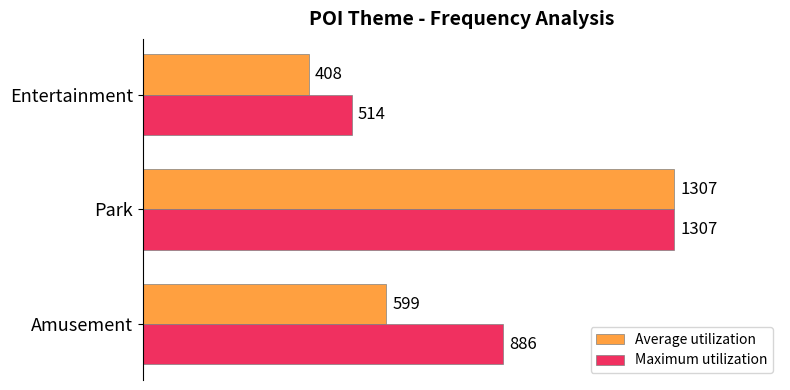

How many Maximum utilization values are between 514 and 1307?

3